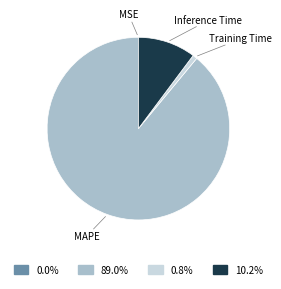

Which category accounts for the majority?

MAPE